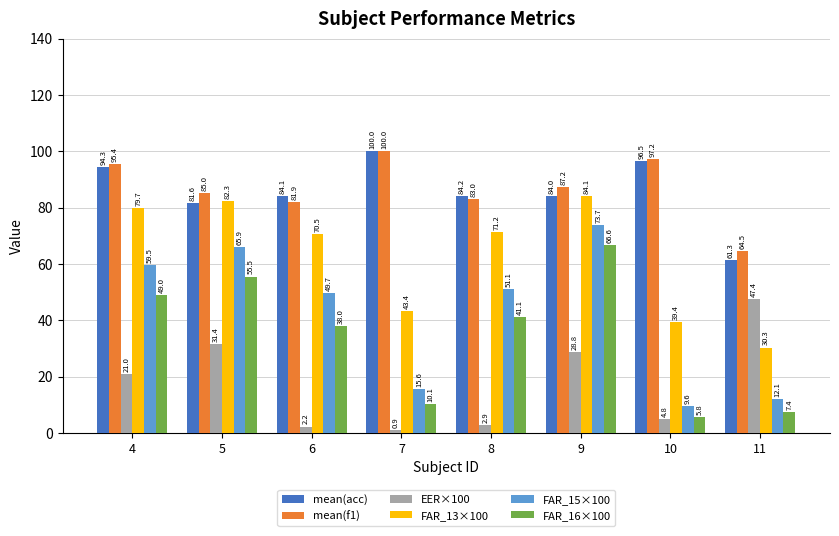

At which label is FAR_13×100 closest to 57?

6